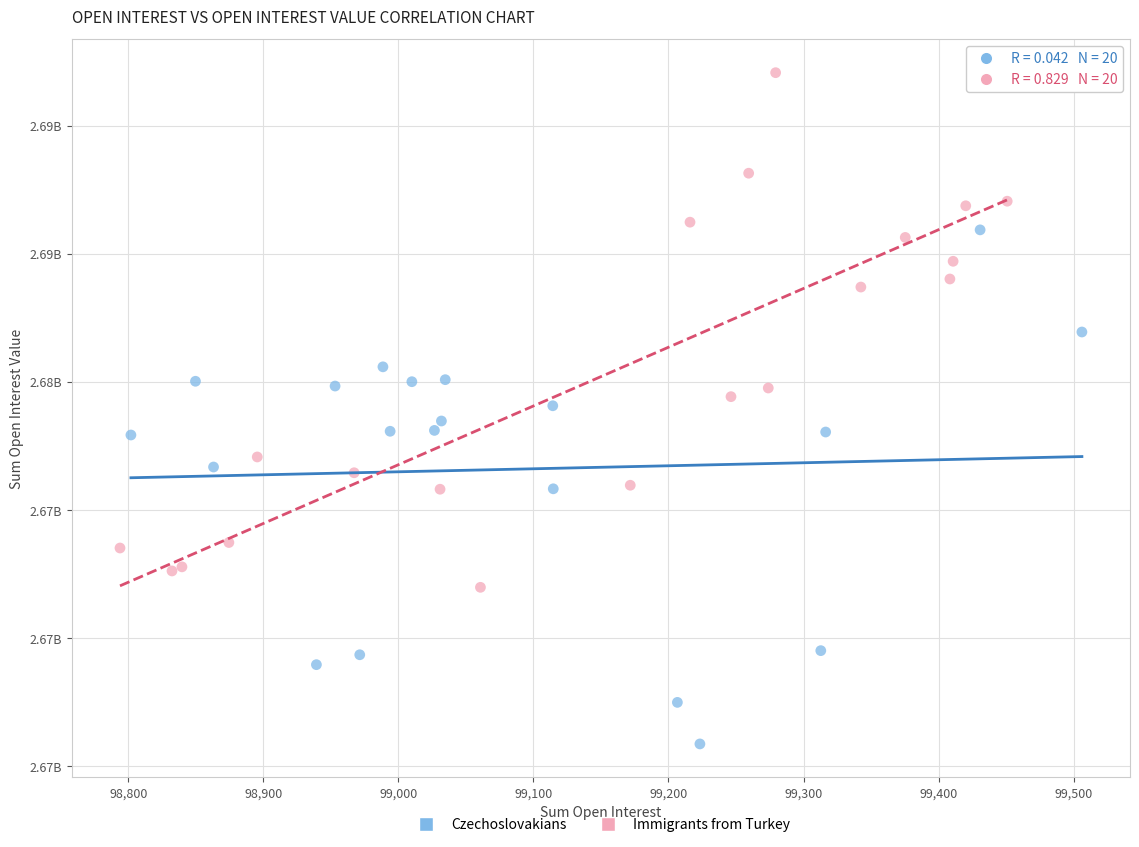

Which series reaches the maximum Y coordinate?

Immigrants from Turkey